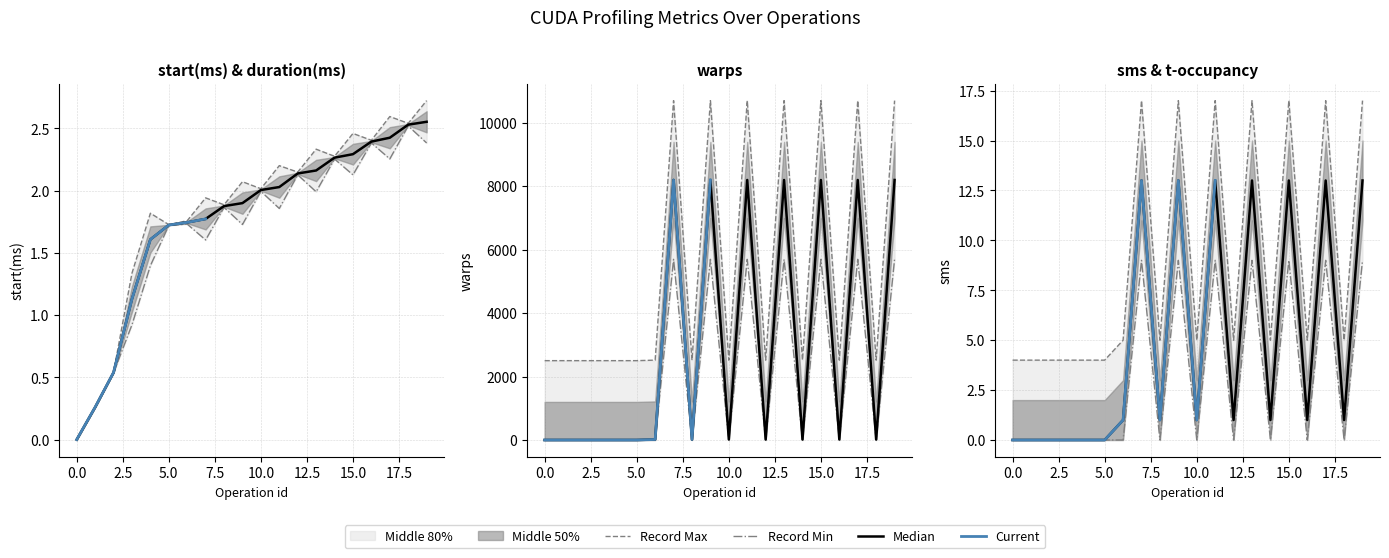

True or false: warps has more than 1 points higher than both neighbors.

True